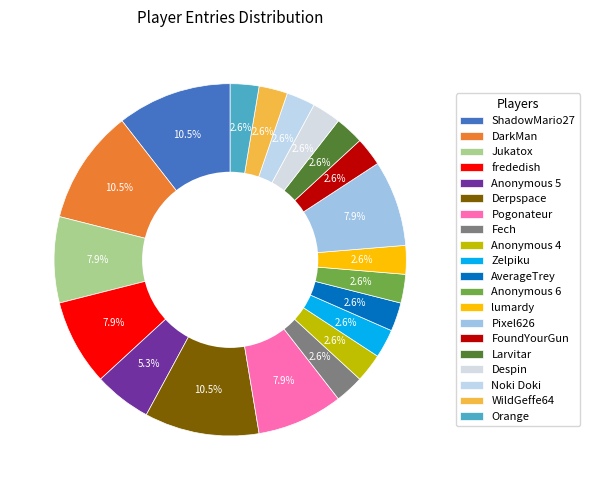

Rank the categories by value from lowest to highest.

Fech, Anonymous 4, Zelpiku, AverageTrey, Anonymous 6, lumardy, FoundYourGun, Larvitar, Despin, Noki Doki, WildGeffe64, Orange, Anonymous 5, Jukatox, frededish, Pogonateur, Pixel626, ShadowMario27, DarkMan, Derpspace